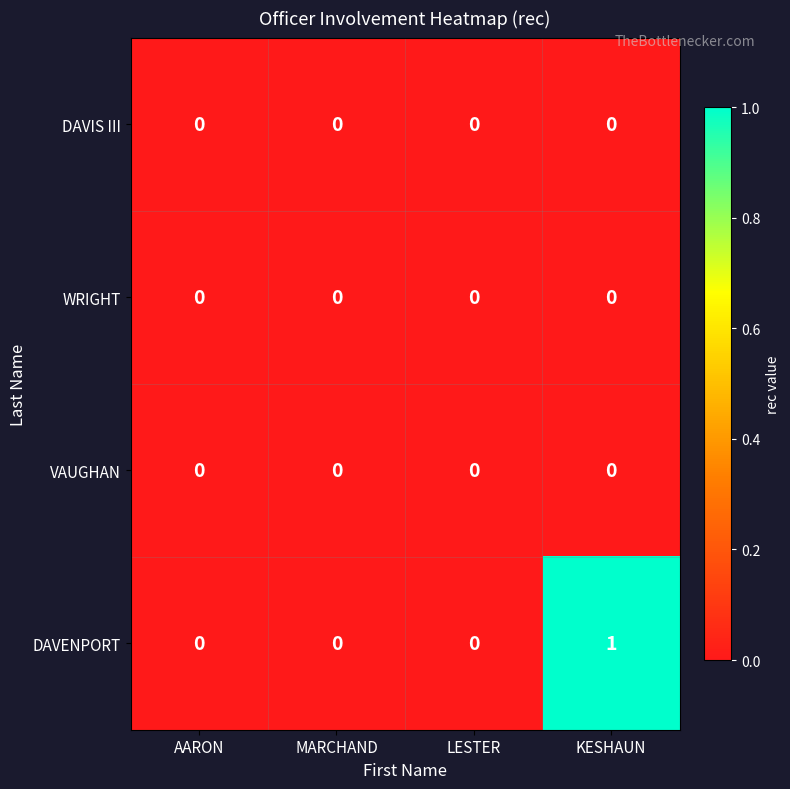

Count the number of data series in this chart.

4